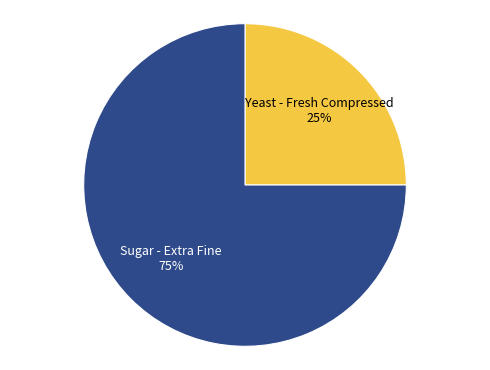

Which slice represents more than half of the pie?

Sugar - Extra Fine 75%